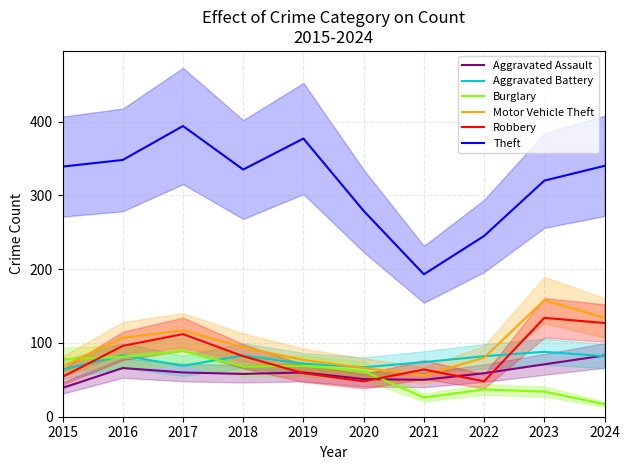

Count the number of categories in the chart.

10